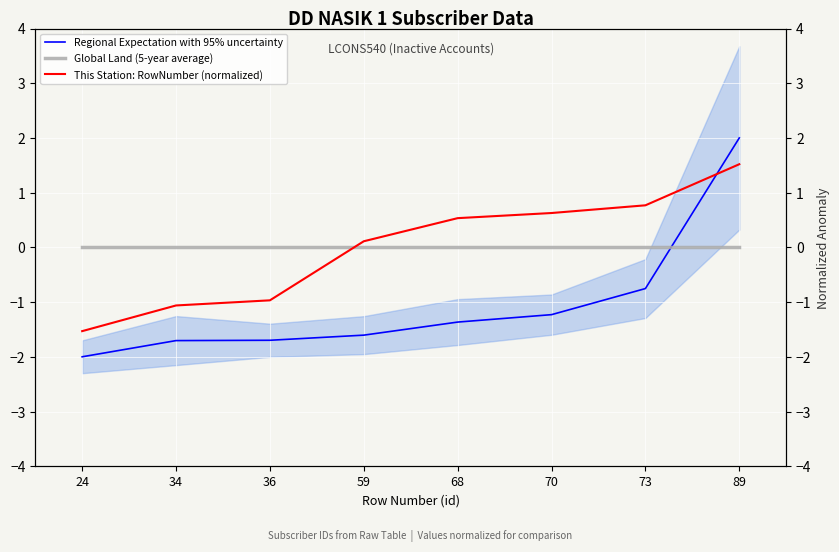

At 70, list the series in order from smallest to largest.

Regional Expectation with 95% uncertainty, Global Land (5-year average), This Station: RowNumber (normalized)